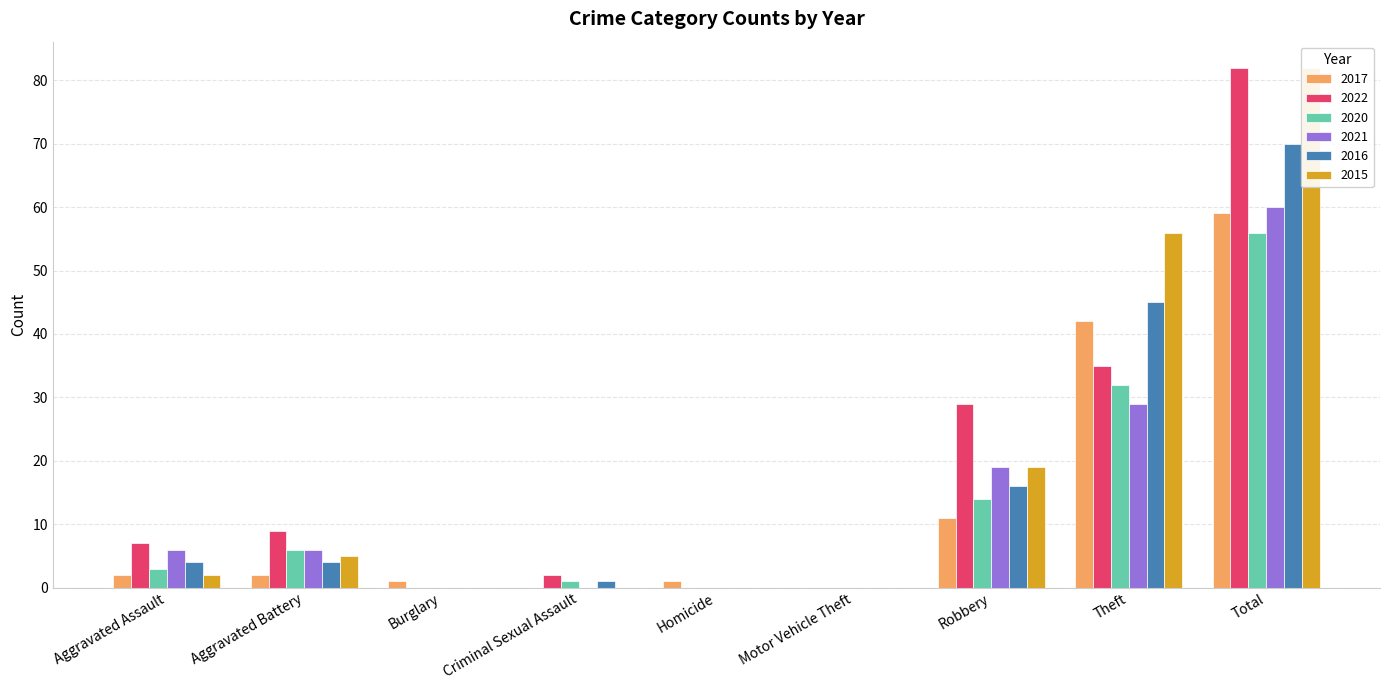

Between Robbery and Theft, which series saw the biggest shift?

2015